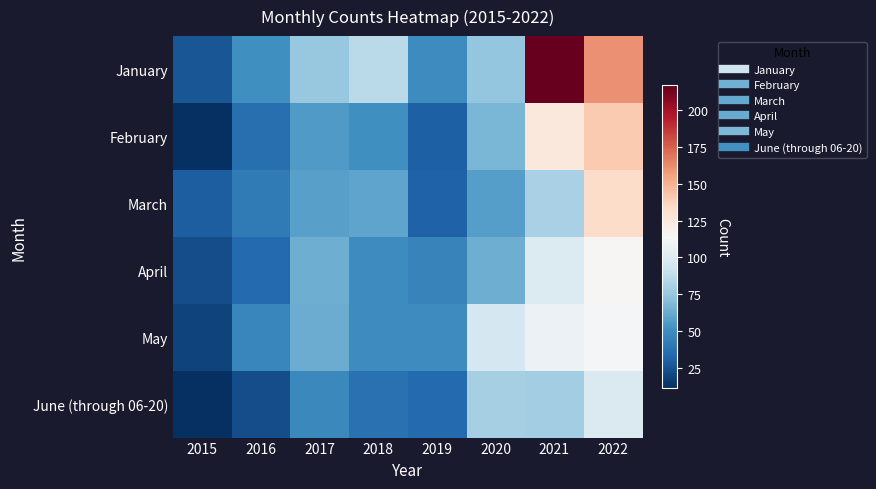

Reading left to right, extract all data points from this chart.

January: 2015=26	2016=51	2017=75	2018=86	2019=49	2020=74	2021=217	2022=161
February: 2015=11	2016=36	2017=56	2018=51	2019=30	2020=67	2021=125	2022=141
March: 2015=29	2016=41	2017=58	2018=60	2019=31	2020=57	2021=81	2022=133
April: 2015=23	2016=34	2017=64	2018=49	2019=45	2020=64	2021=100	2022=115
May: 2015=19	2016=47	2017=63	2018=49	2019=49	2020=96	2021=108	2022=113
June (through 06-20): 2015=11	2016=23	2017=48	2018=37	2019=34	2020=80	2021=78	2022=99